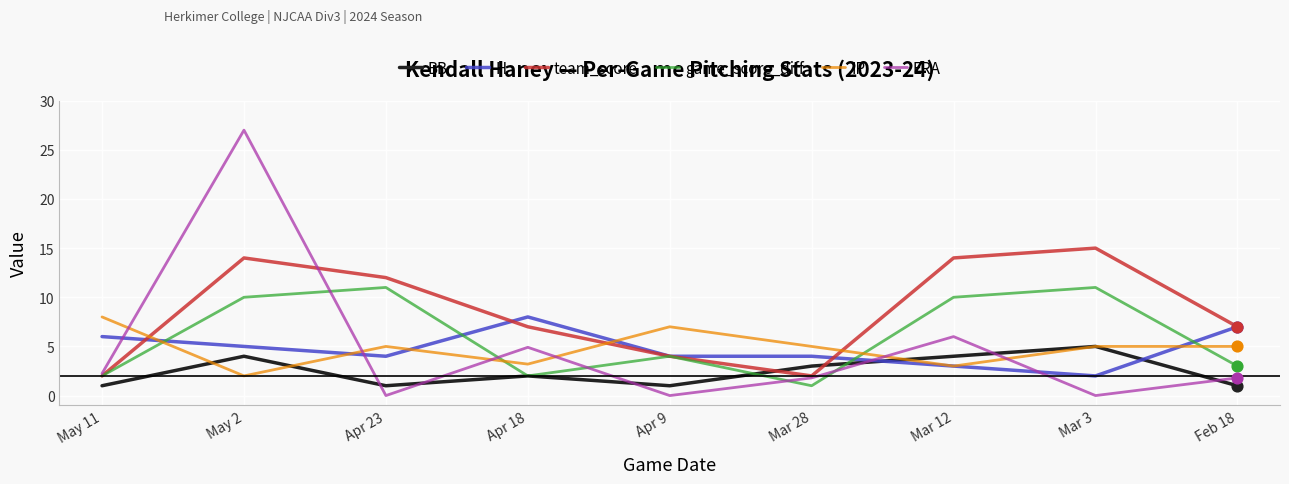

At which category is the sum across all series the highest?

May 2